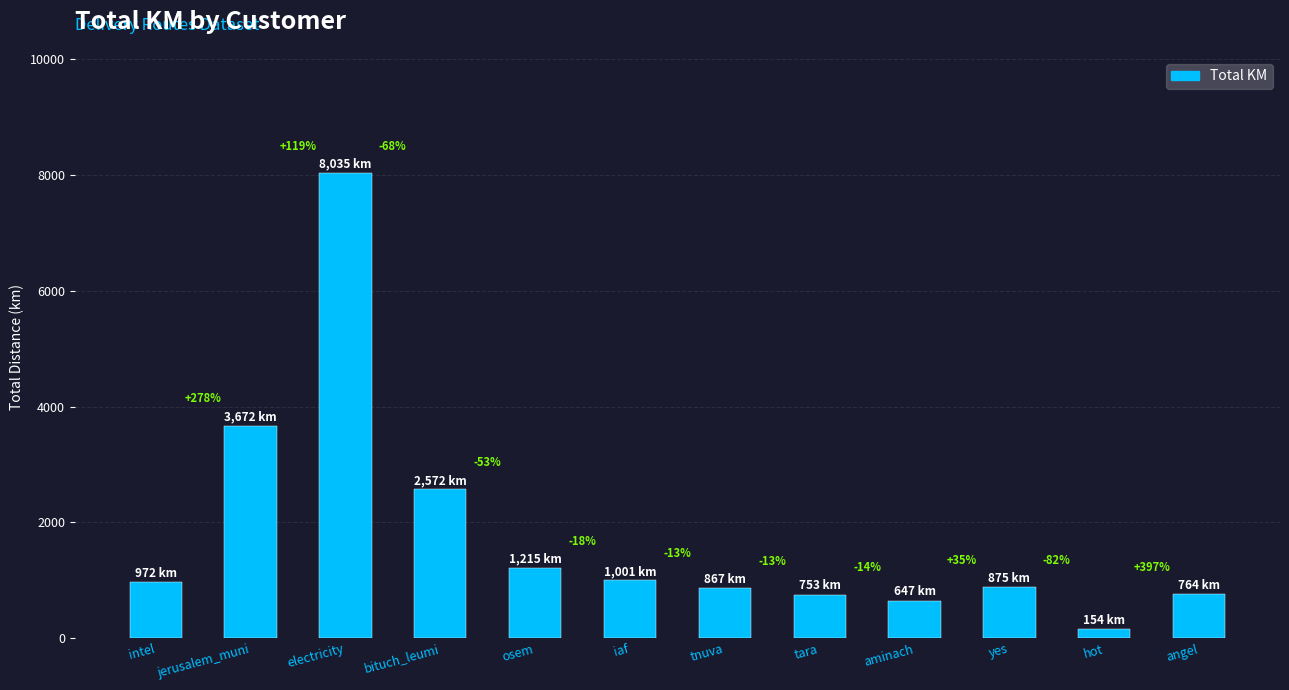

True or false: the data shows 2571.7 at bituch_leumi.

True